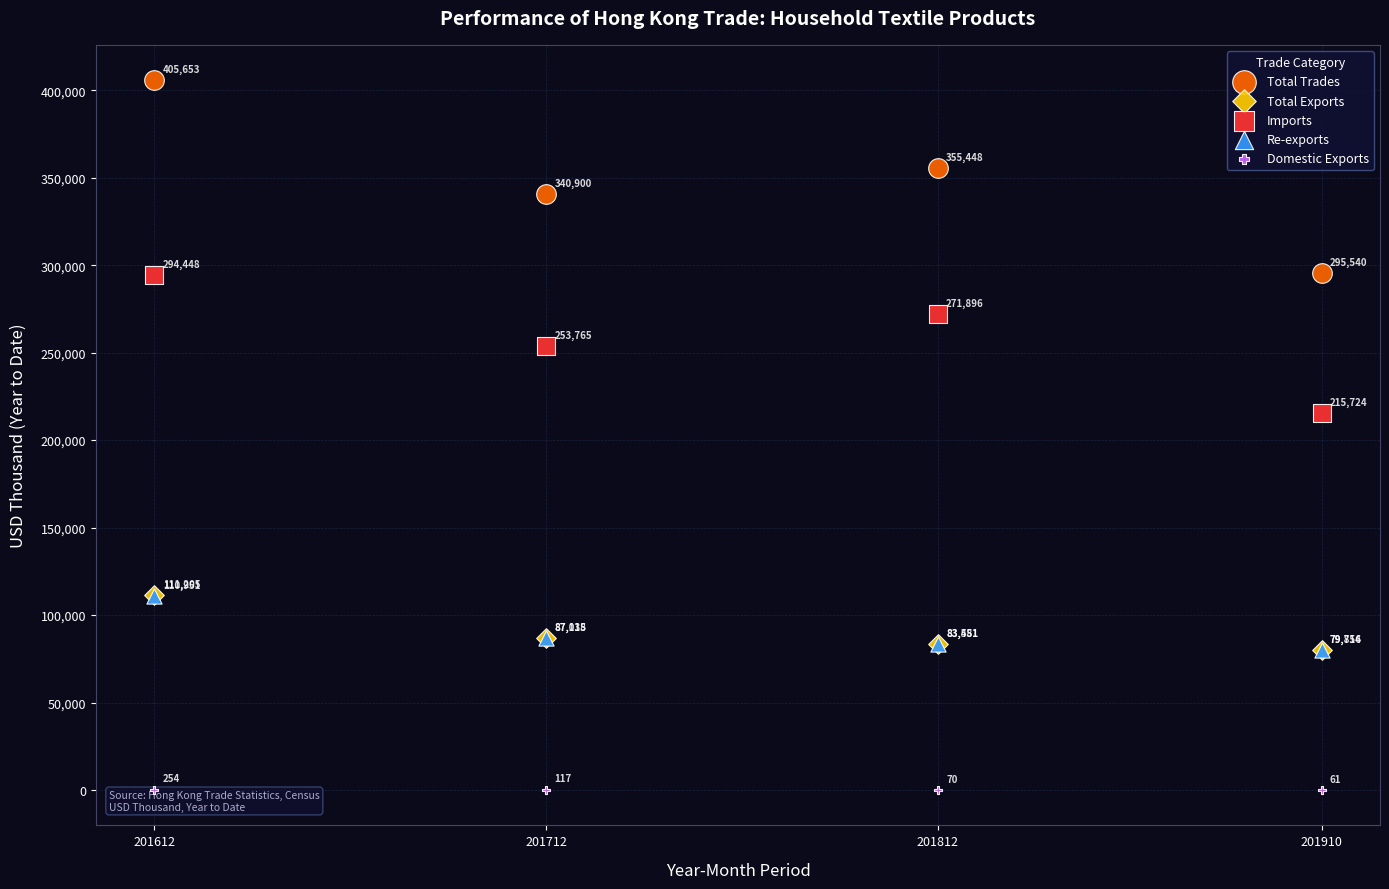

Which series has the widest spread of Y values?

Total Trades